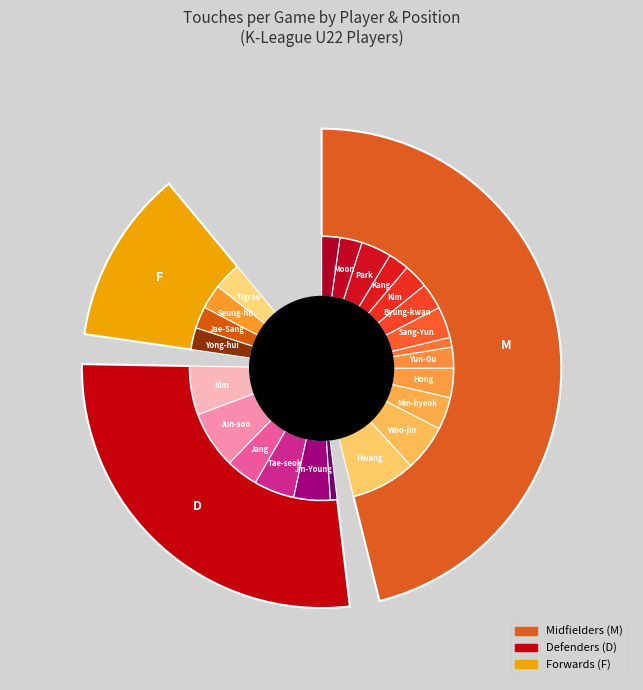

Does any single category account for the majority?

No